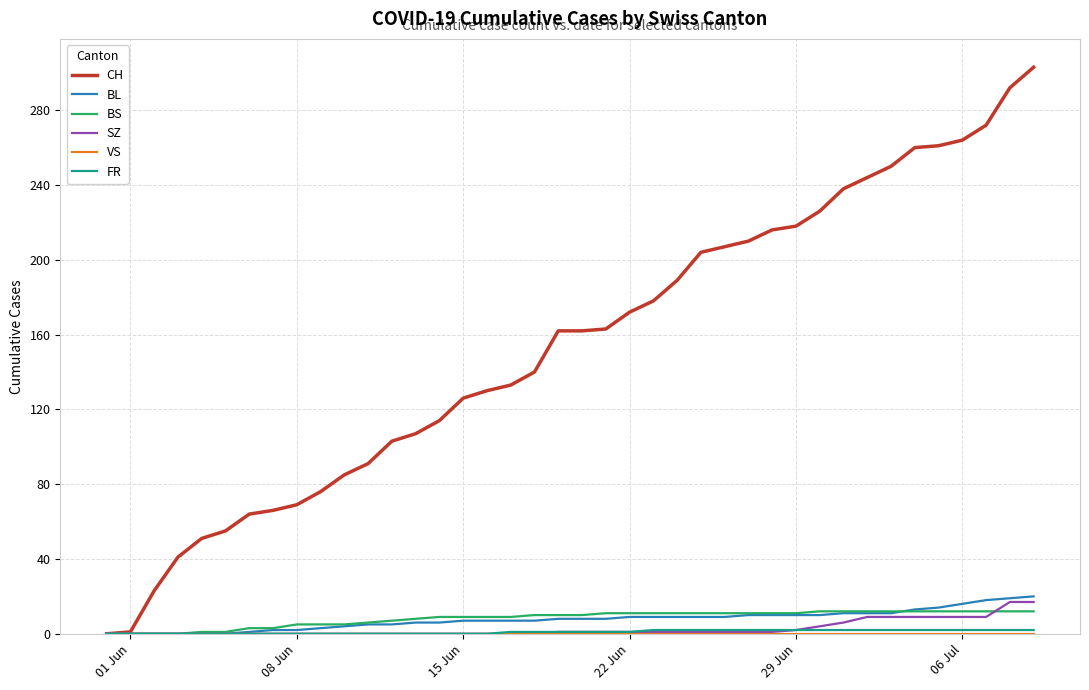

Which series has the widest spread of values?

CH